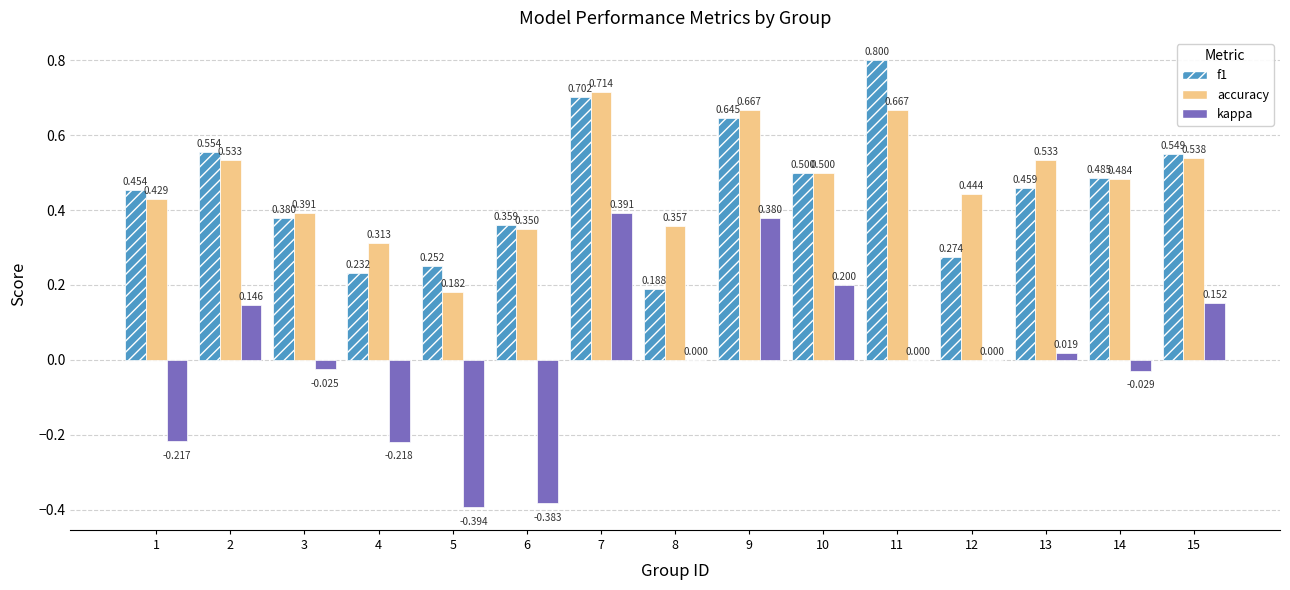

Is the value of accuracy at 13 greater than the value of f1 at 9?

No